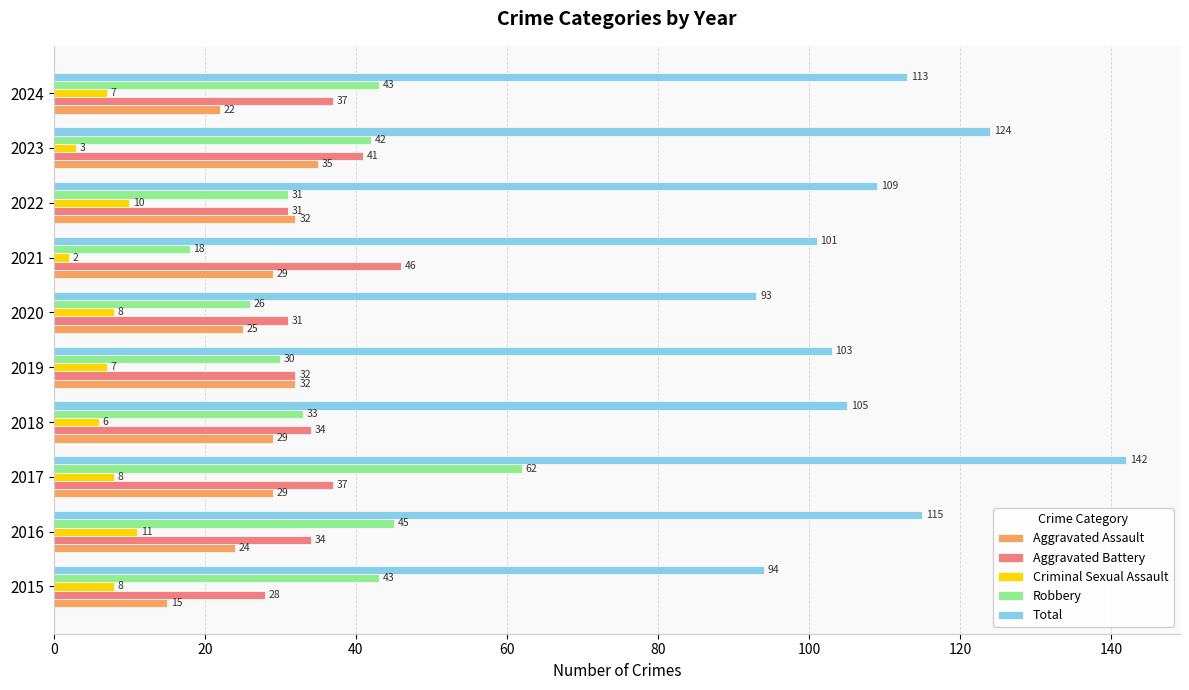

How many Criminal Sexual Assault values are between 6 and 8?

6